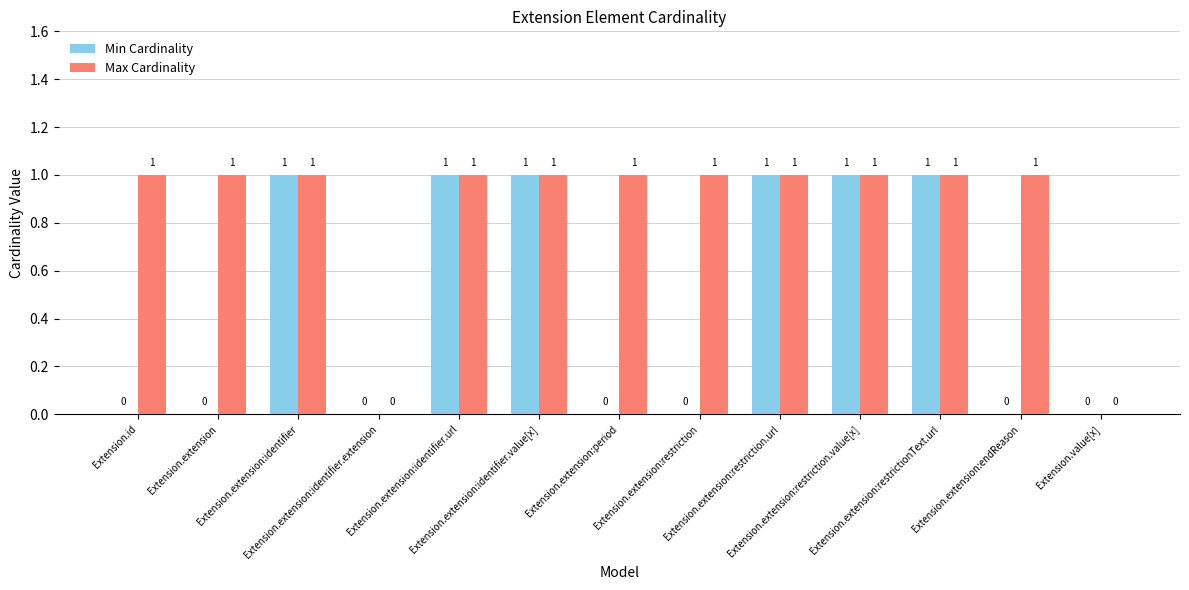

How many values in Min Cardinality are above zero?

6